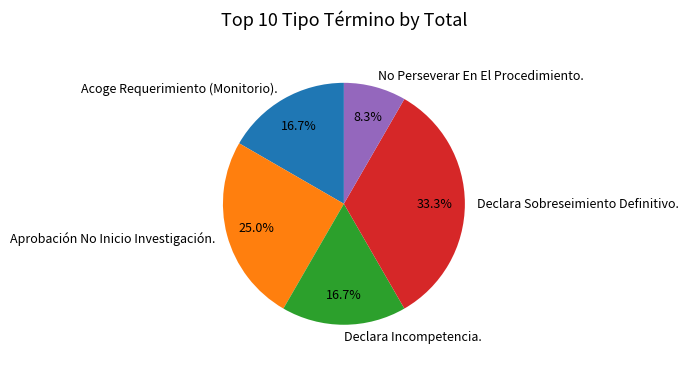

To the nearest percent, what is the difference between the Acoge Requerimiento (Monitorio). and No Perseverar En El Procedimiento. slice percentages?

8%